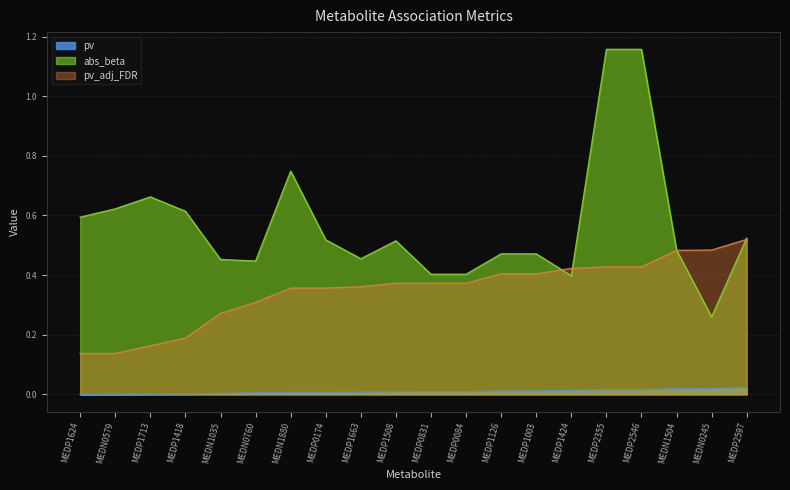

At how many categories does at least one series exceed 1?

2